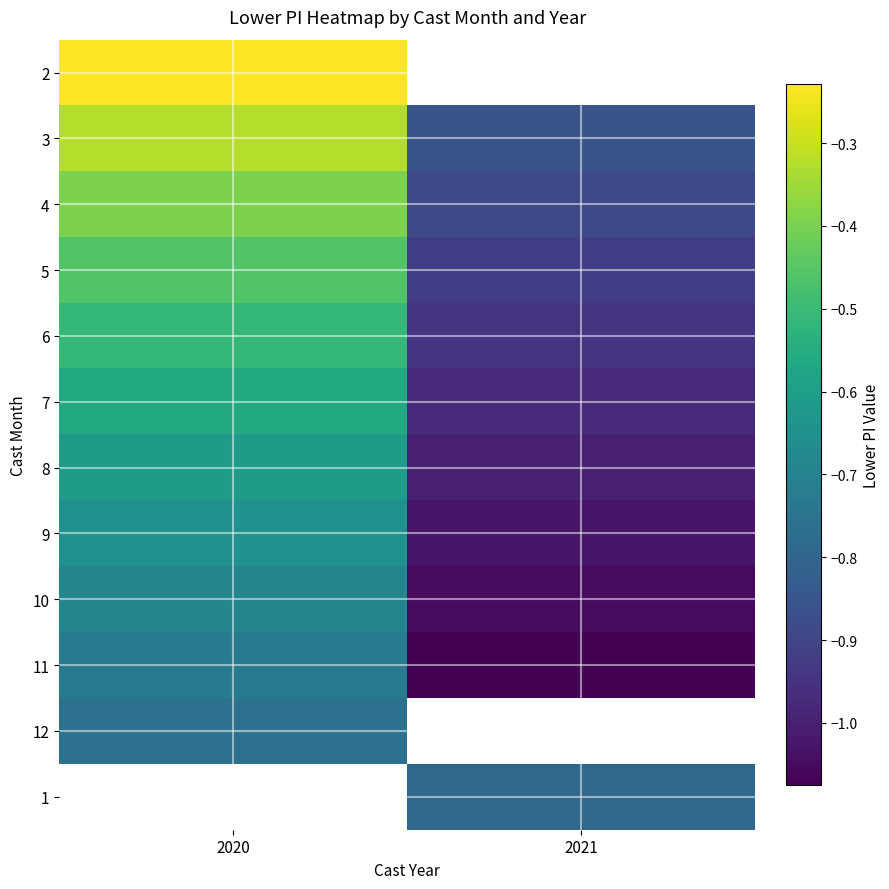

At 2020, list the series in order from largest to smallest.

2, 3, 4, 5, 6, 7, 8, 9, 10, 11, 12, 1